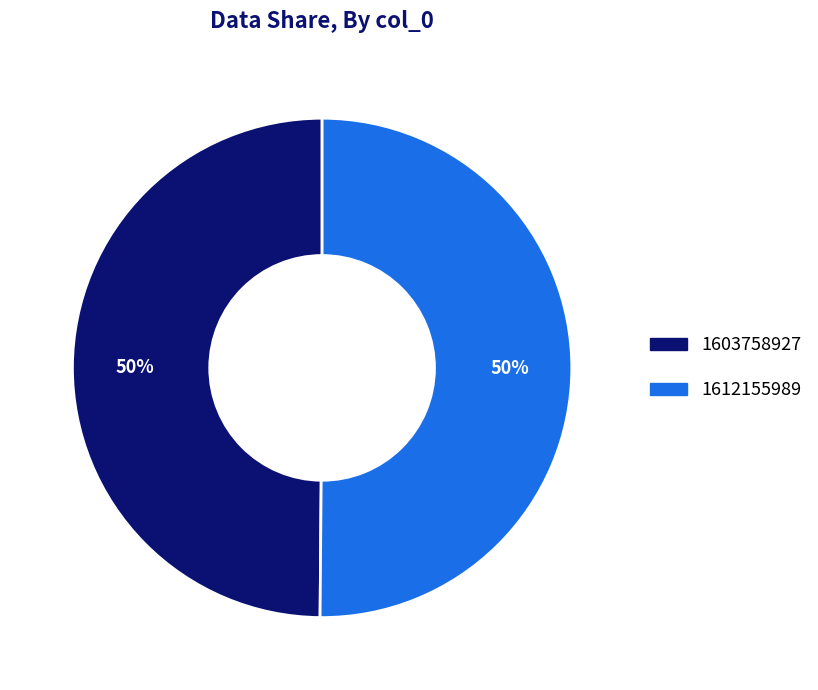

Do 1612155989 and 1603758927 together represent more than half of the pie?

Yes